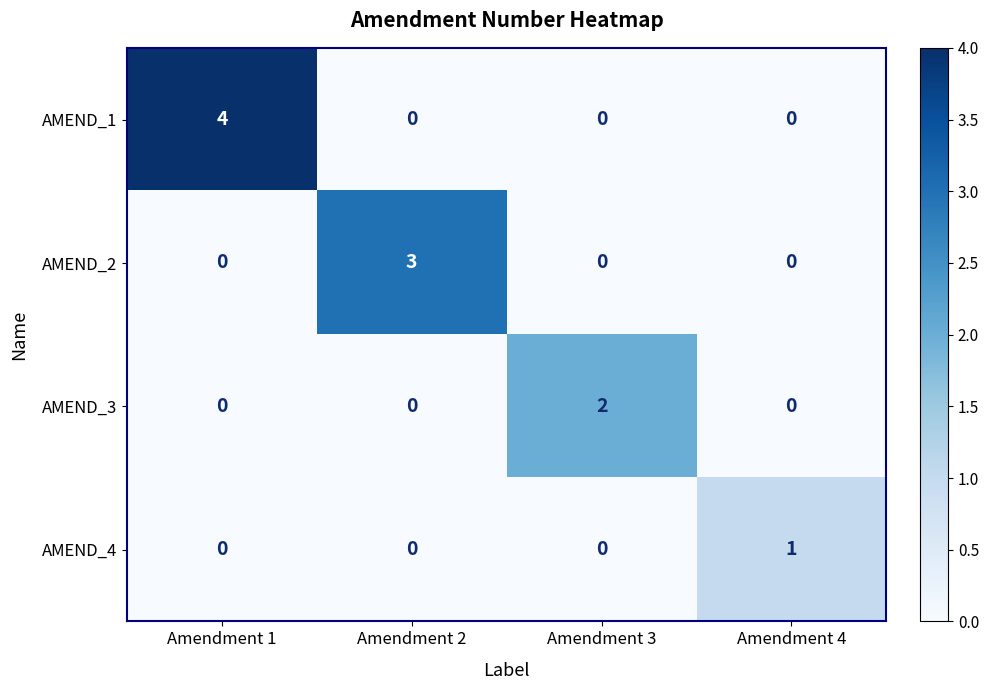

The value of AMEND_1 at Amendment 3 is 3. True or false?

False